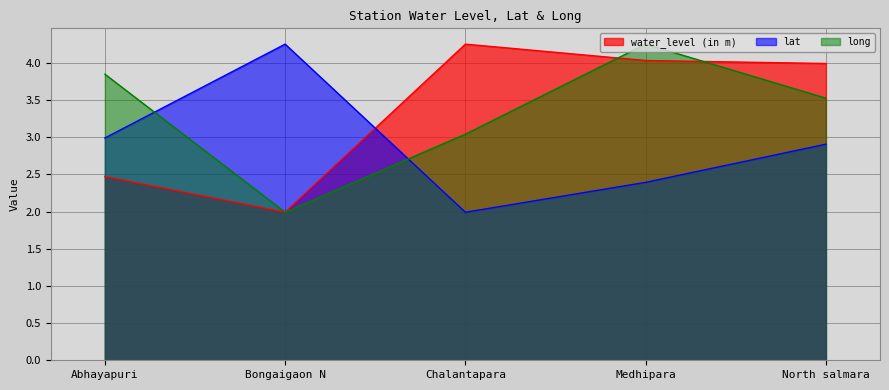

What is the minimum value for long?

2.0